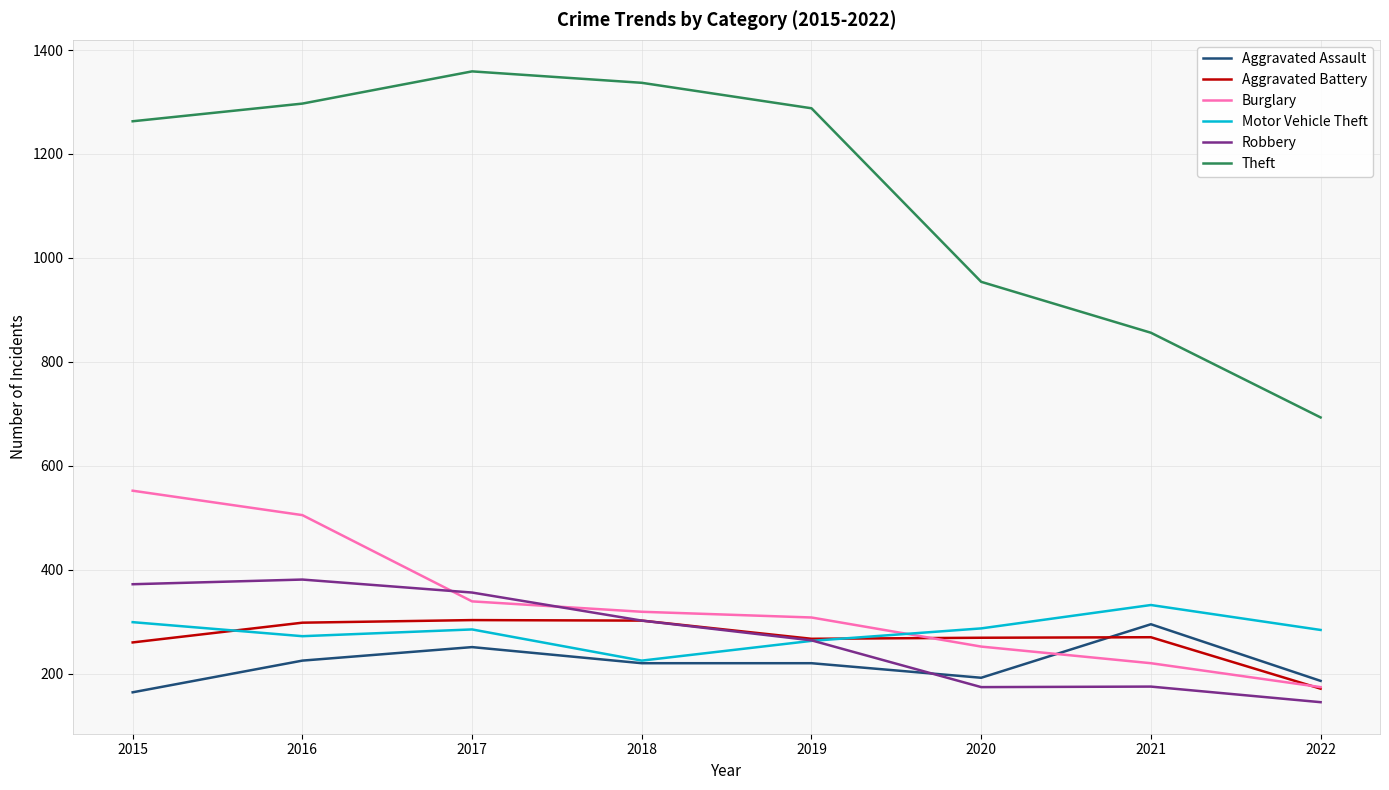

Is it true that Motor Vehicle Theft equals 272 at 2016?

True